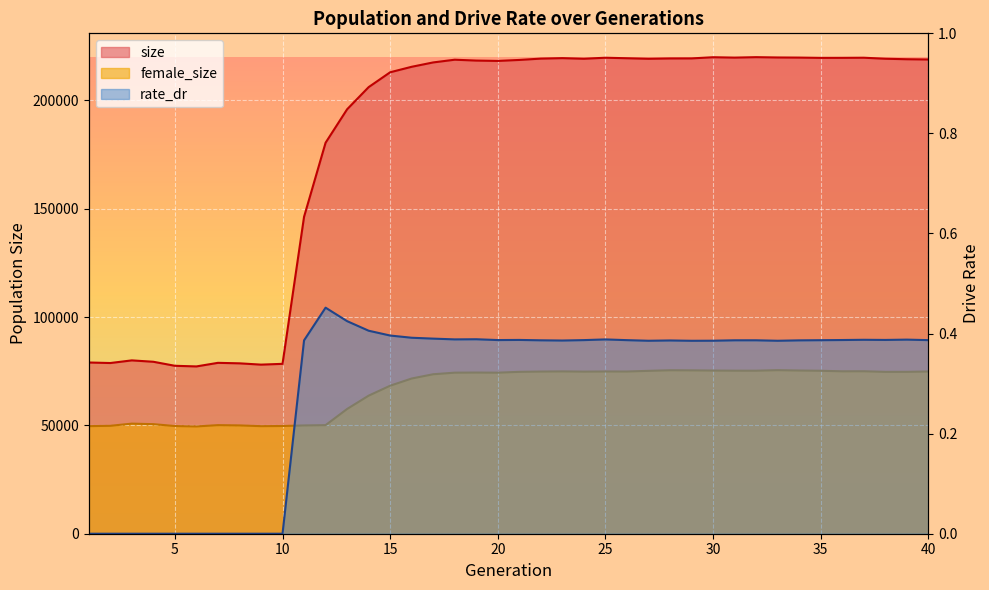

Rank the series by their maximum value, from highest to lowest.

size, female_size, rate_dr